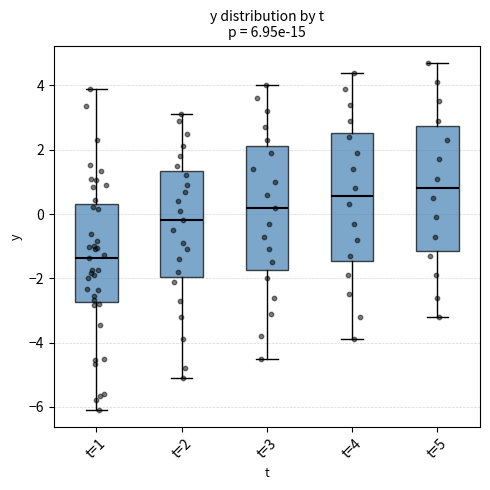

Reading left to right, transcribe this box plot: for each box, give where its median line is, the range the box spans, and where its two whiskers end, as read against the y-axis. The values are not printed on the chart, so give them approximately, as read against the axis.

t=1: median -1.4, box -2.8 to 0.4, whiskers -6.0 to 3.8
t=2: median -0.2, box -2.0 to 1.4, whiskers -5.0 to 3.2
t=3: median 0.2, box -1.8 to 2.2, whiskers -4.4 to 4.0
t=4: median 0.6, box -1.4 to 2.6, whiskers -3.8 to 4.4
t=5: median 0.8, box -1.2 to 2.8, whiskers -3.2 to 4.8